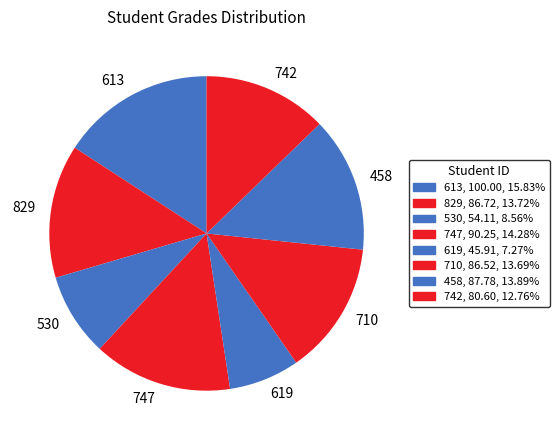

Does any single category account for the majority?

No